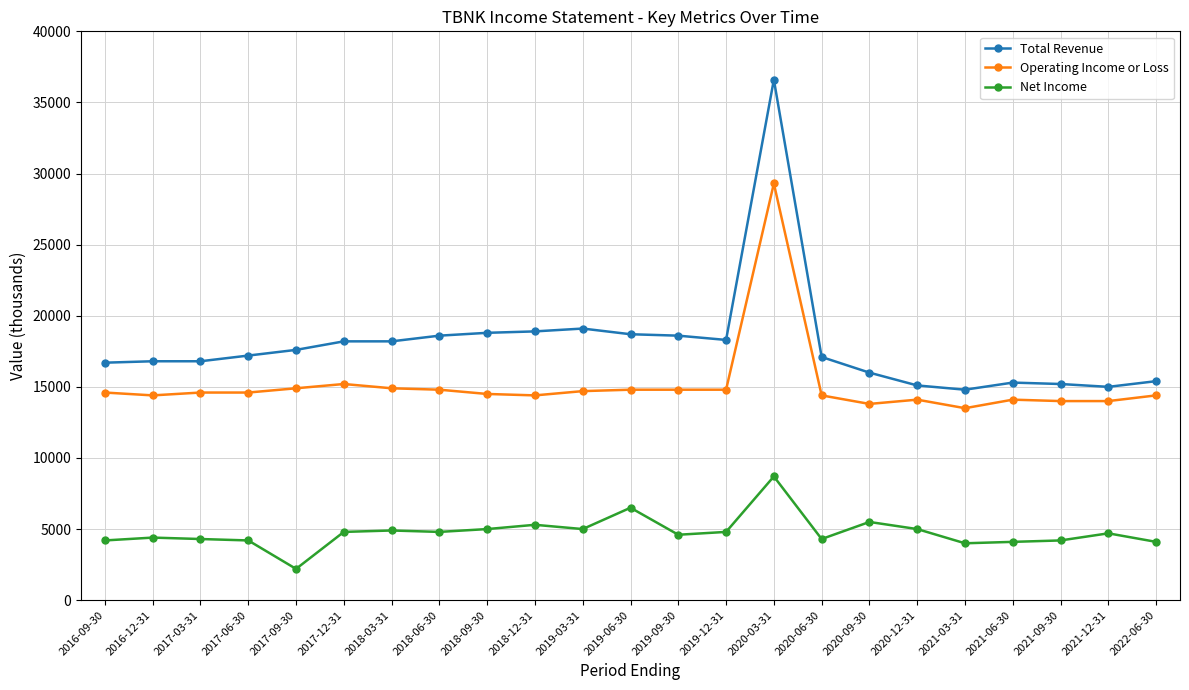

True or false: Operating Income or Loss has more than 0 points higher than both neighbors.

True